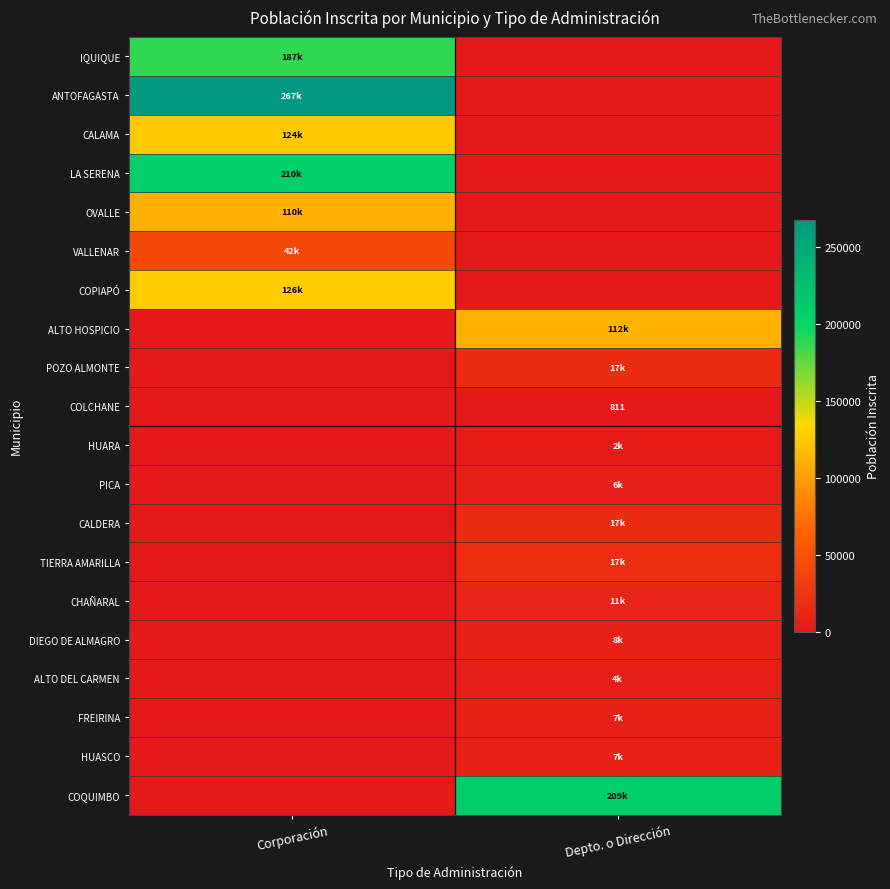

The POZO ALMONTE series shows 6334 at Depto. o Dirección. True or false?

False